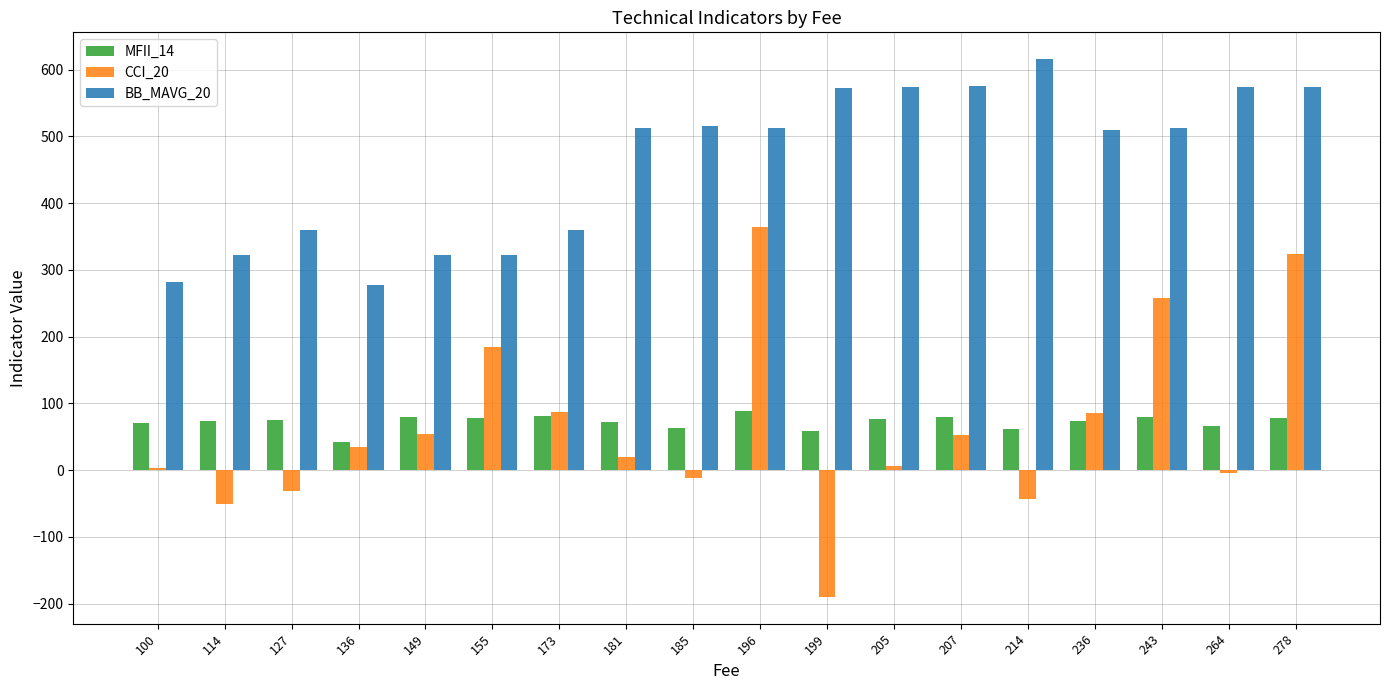

How many values in the MFII_14 series are below 74?

9